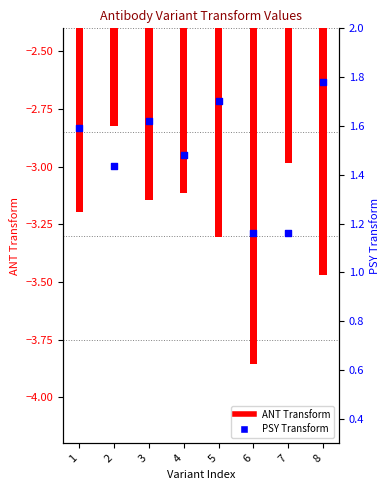

Which series has the largest total across all categories?

PSY Transform